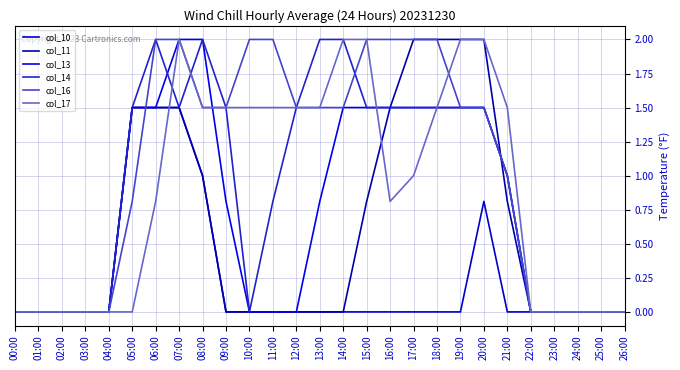

What are all the series names shown in the legend?

col_10, col_11, col_13, col_14, col_16, col_17